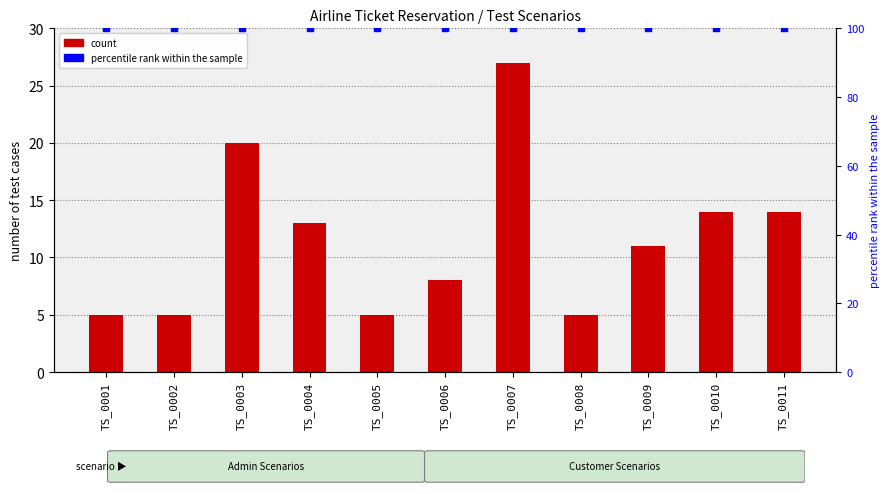

At which category is the sum across all series the highest?

TS_0007